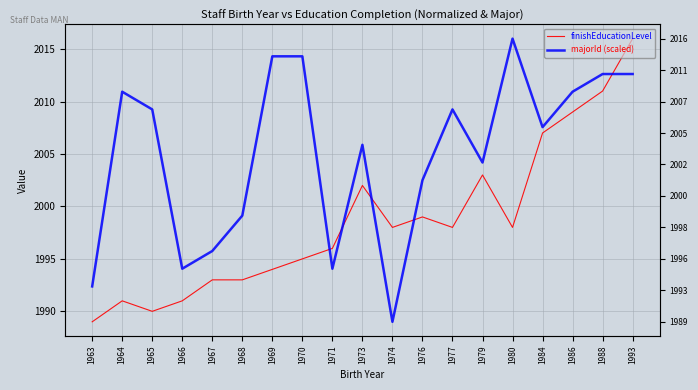

Is it true that majorId (scaled) equals 469.5 at 1963?

False